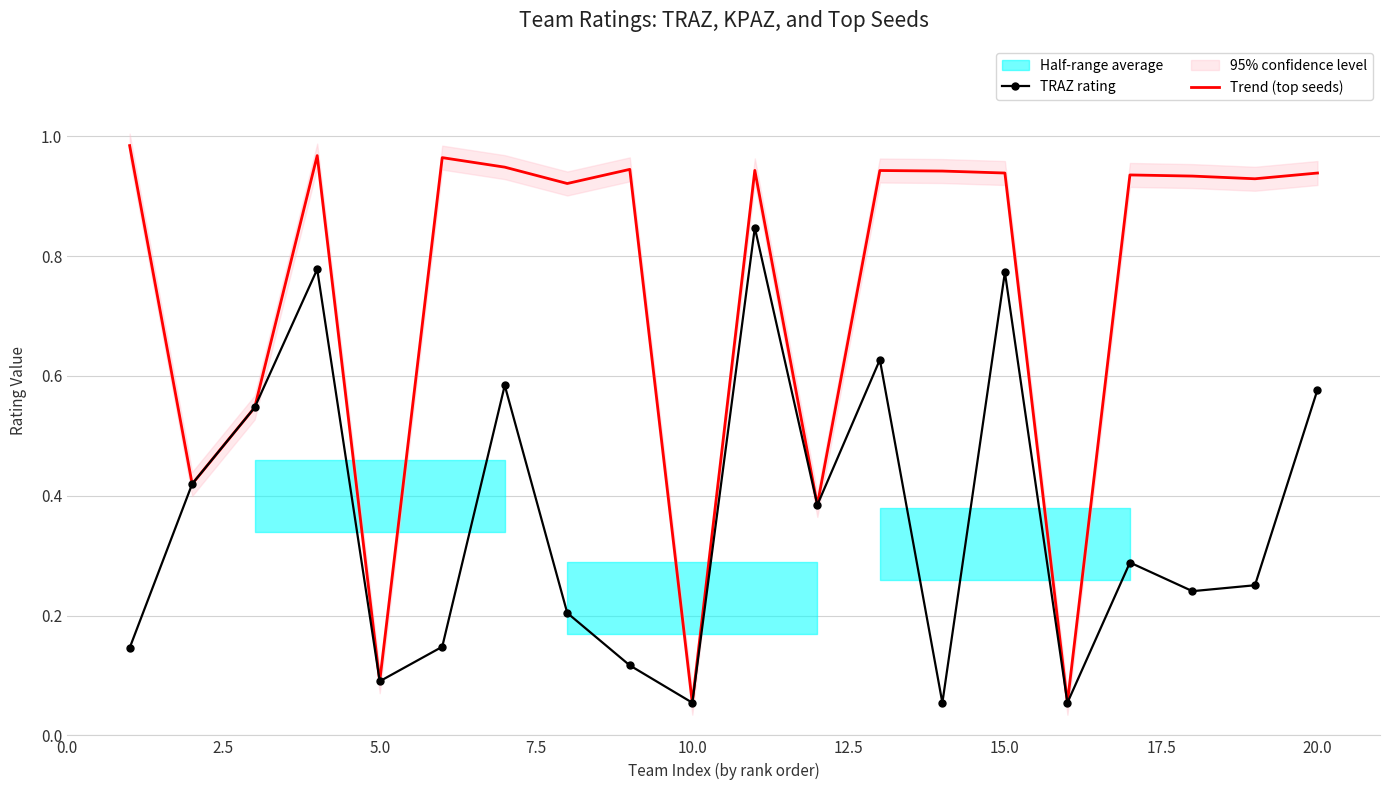

Is it true that TRAZ rating equals 0.2 at 20.0?

False